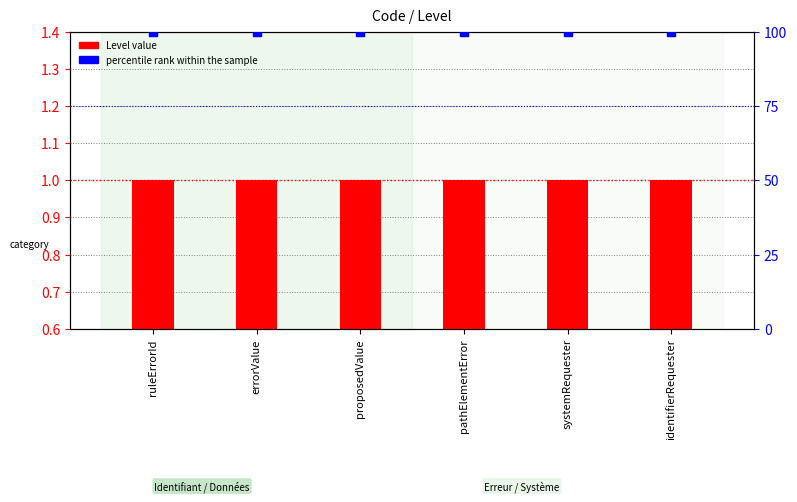

Is the value of Level value at systemRequester greater than the value of percentile rank within the sample at ruleErrorId?

No